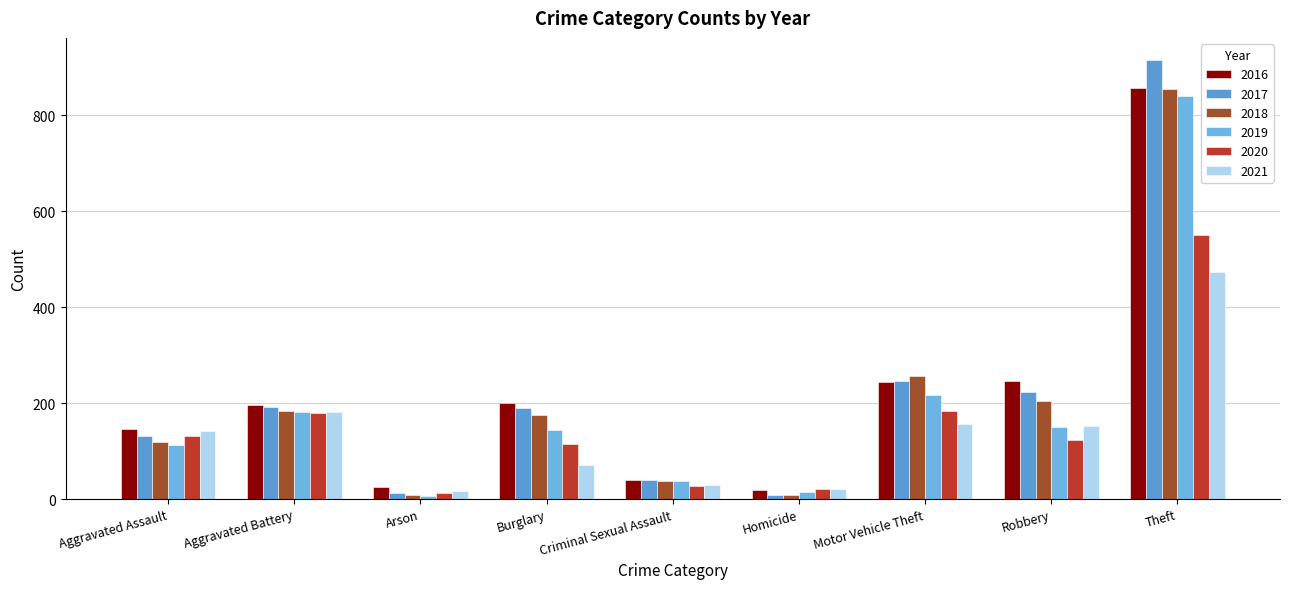

At which label is 2018 closest to 432?

Motor Vehicle Theft